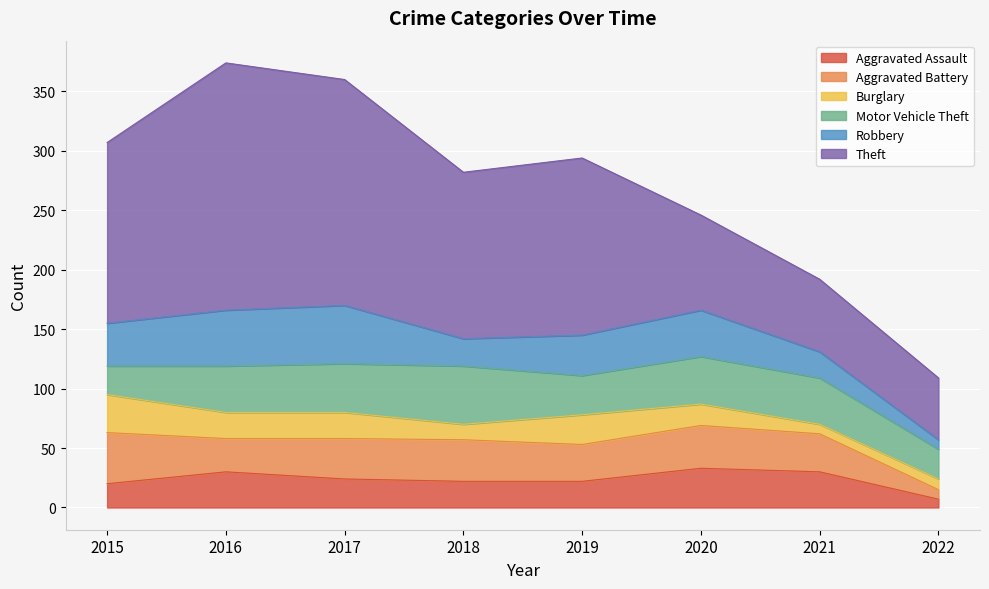

Which series has the largest range (max minus min)?

Theft